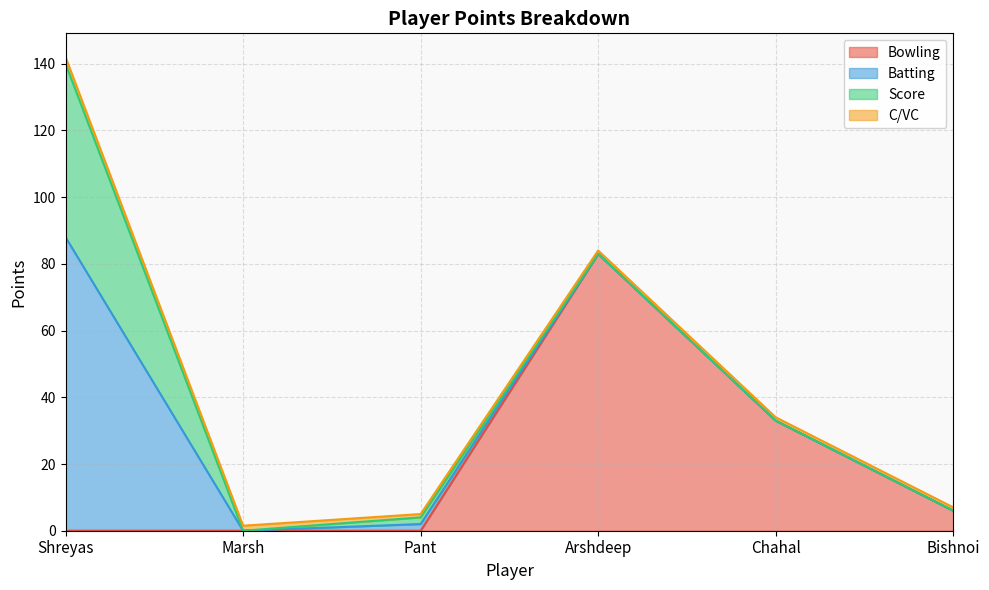

Which category has the highest value in the Bowling series?

Arshdeep